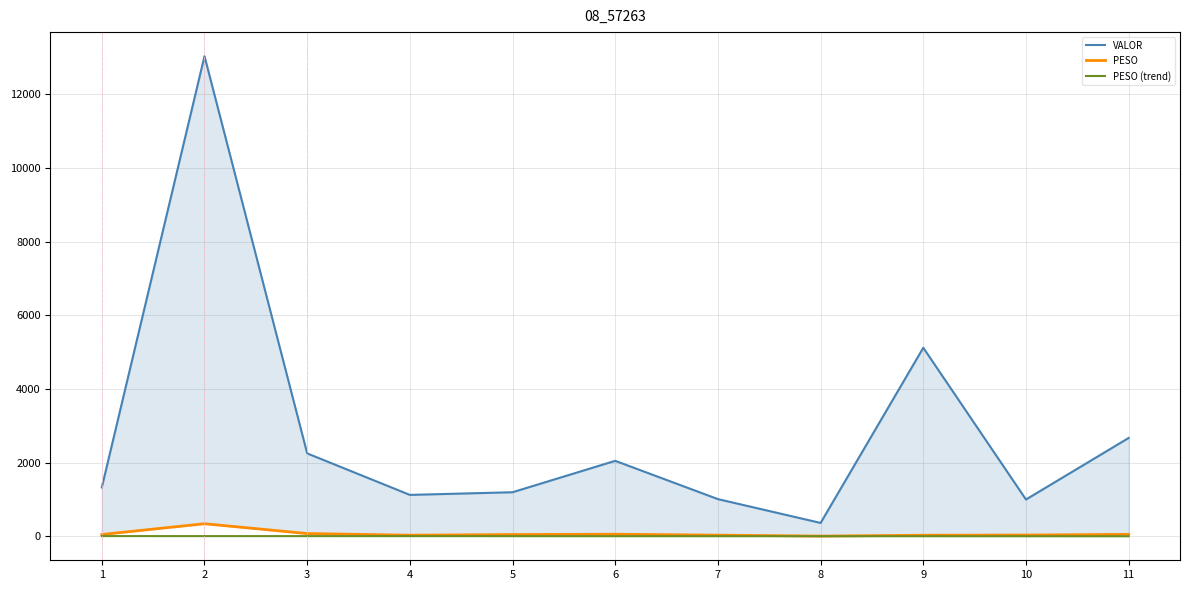

What are all the series names shown in the legend?

VALOR, PESO, PESO (trend)